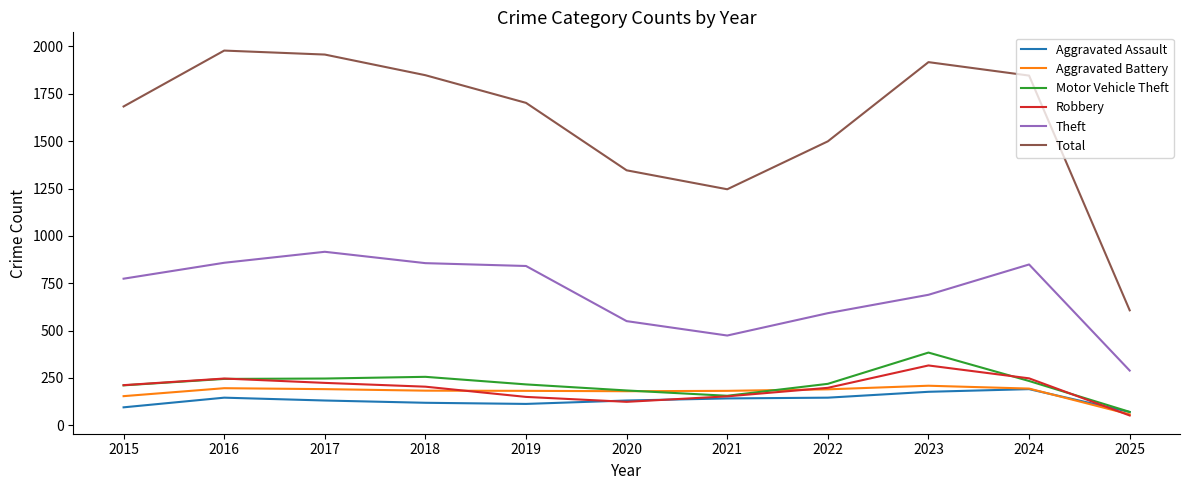

Rank the series at 2018 from highest to lowest value.

Total, Theft, Motor Vehicle Theft, Robbery, Aggravated Battery, Aggravated Assault